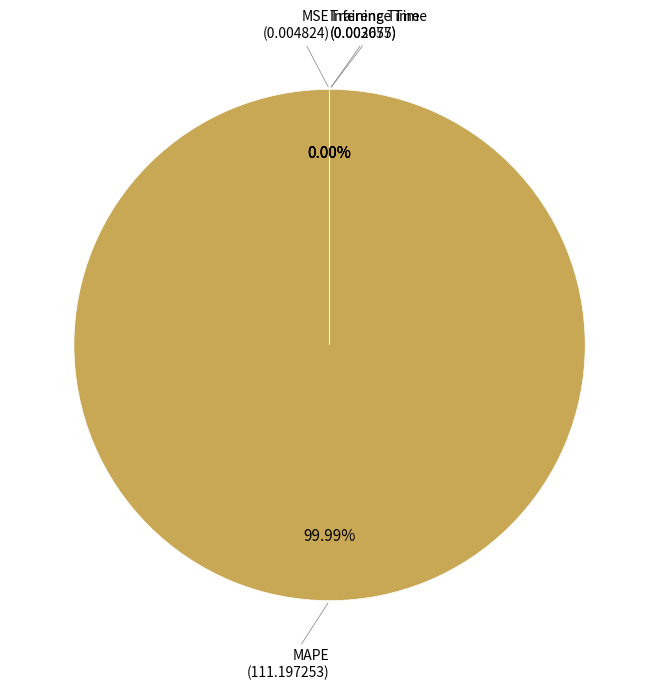

Which slice is the smallest?

Inference Time